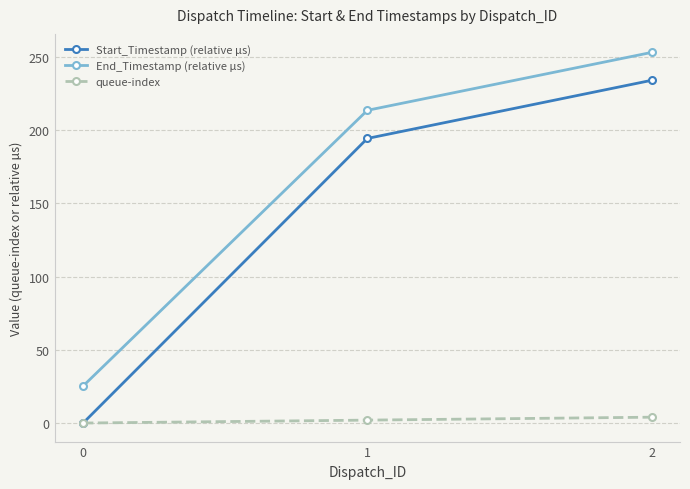

Is it true that End_Timestamp (relative µs) equals 25.3 at 0?

True